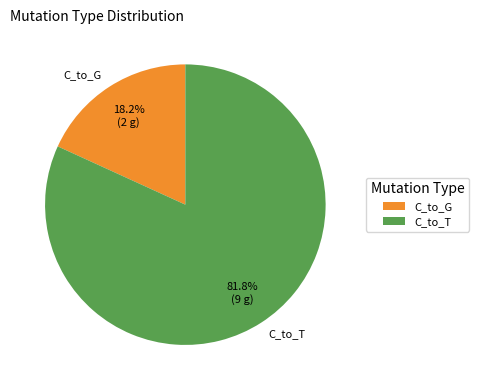

How many segments does this pie chart have?

2